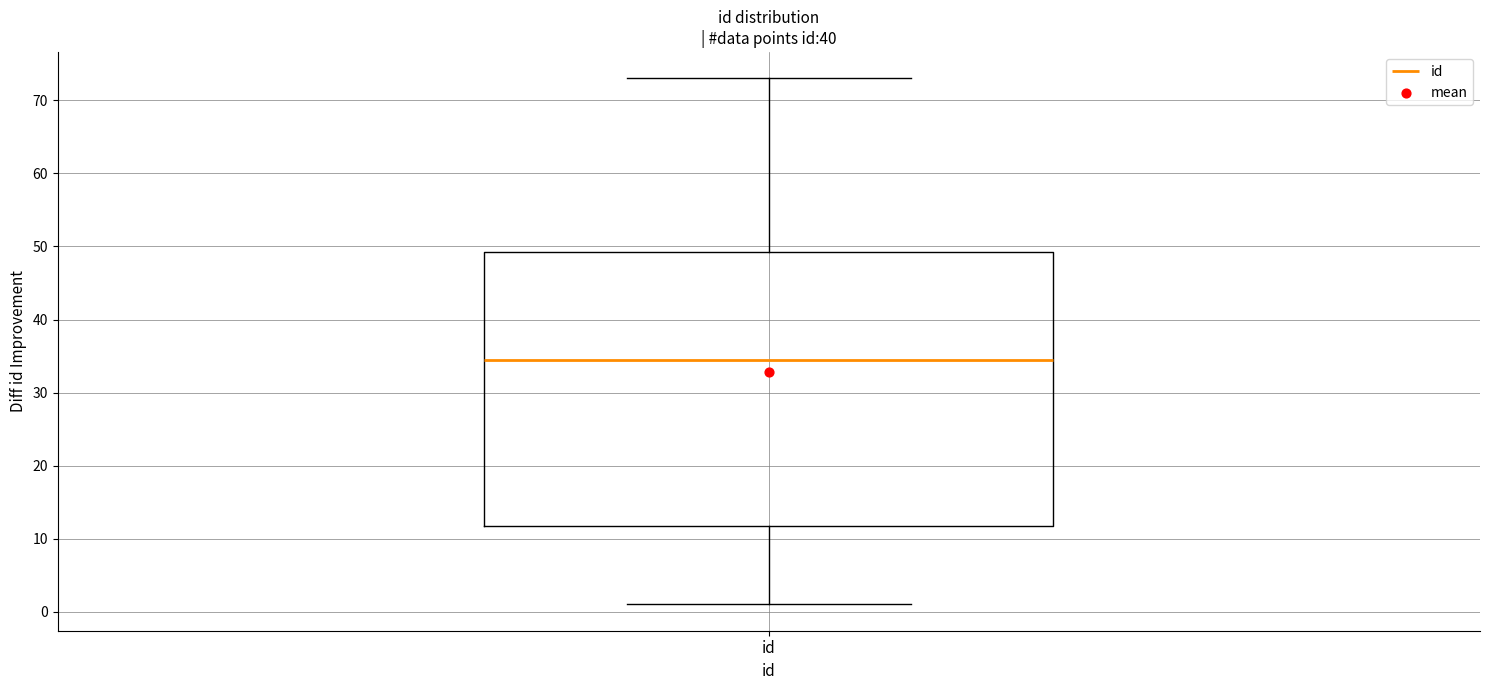

Transcribe this box plot: give where the median line is, the range the box spans, and where the two whiskers end, as read against the y-axis. The values are not printed on the chart, so give them approximately, as read against the axis.

median 35, box 12 to 49, whiskers 1 to 73